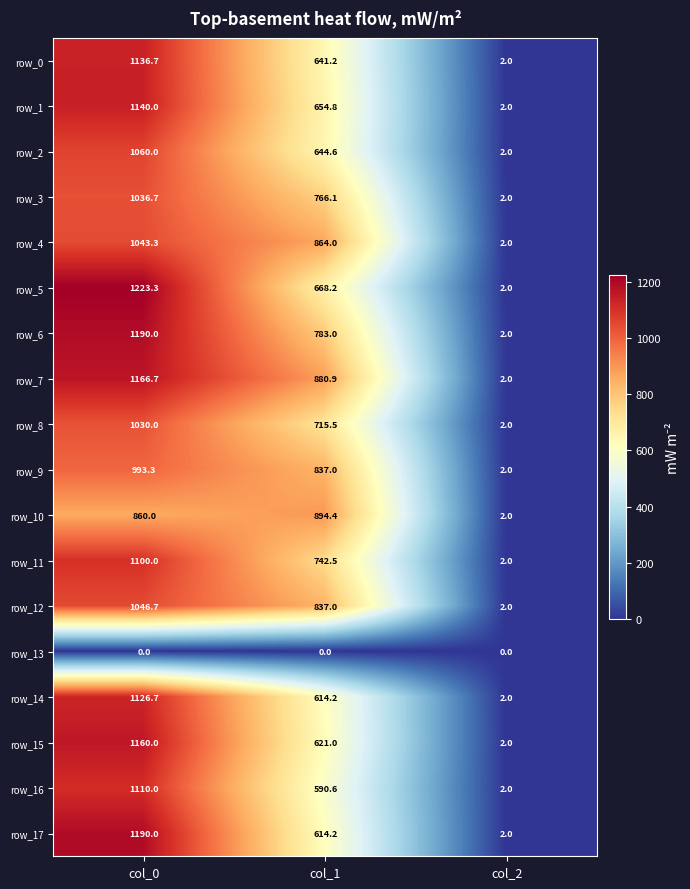

What is the difference between the second highest and minimum values in the row_6 series?

781.0